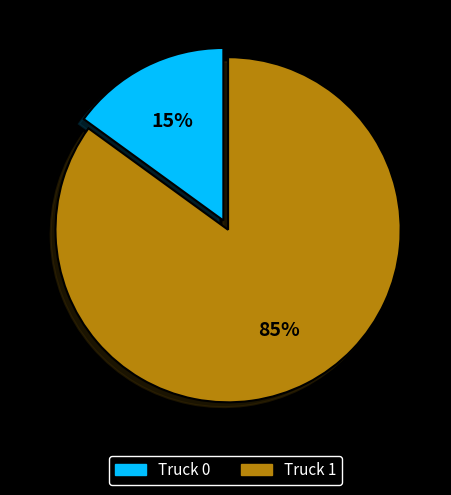

Does Truck 0 represent more than half of the total?

No